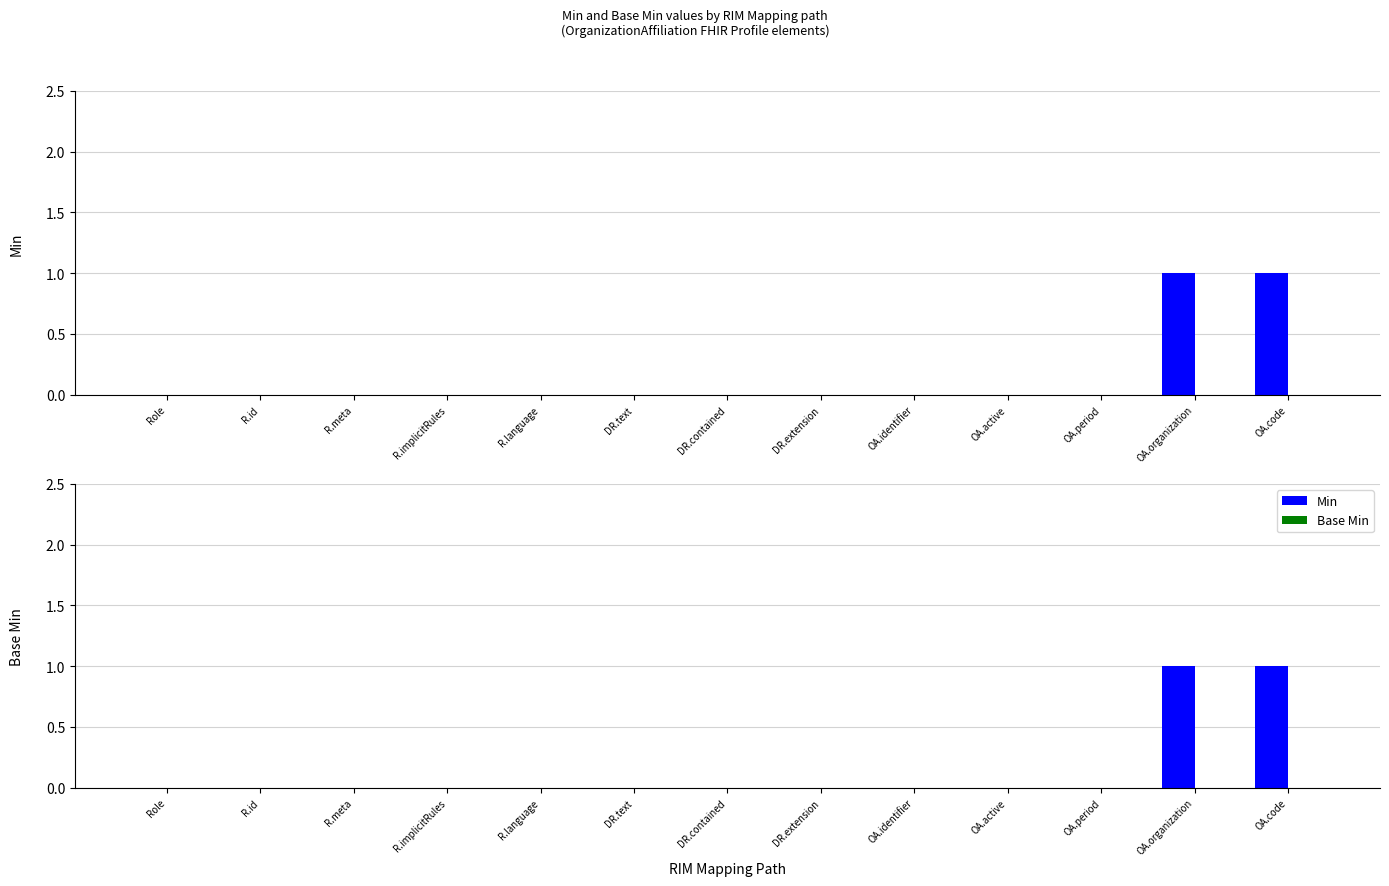

What is the sum of all Min values?

2